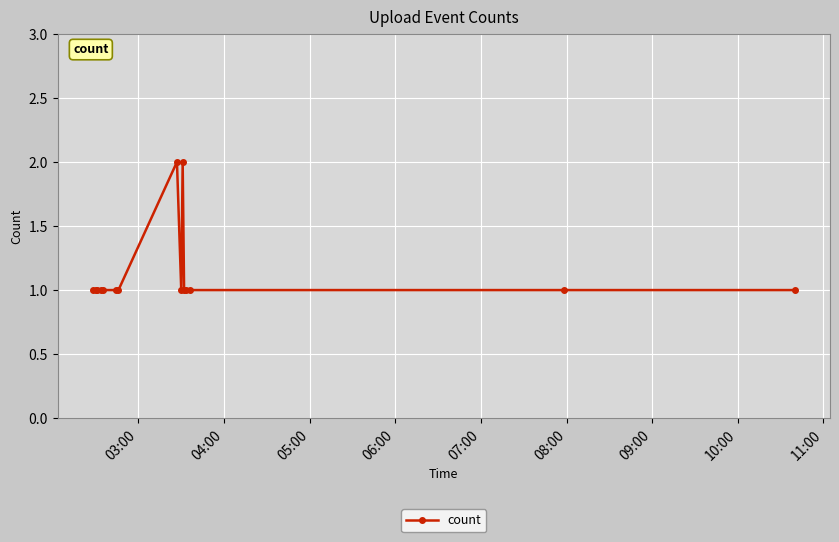

What is the sum of all values?

17